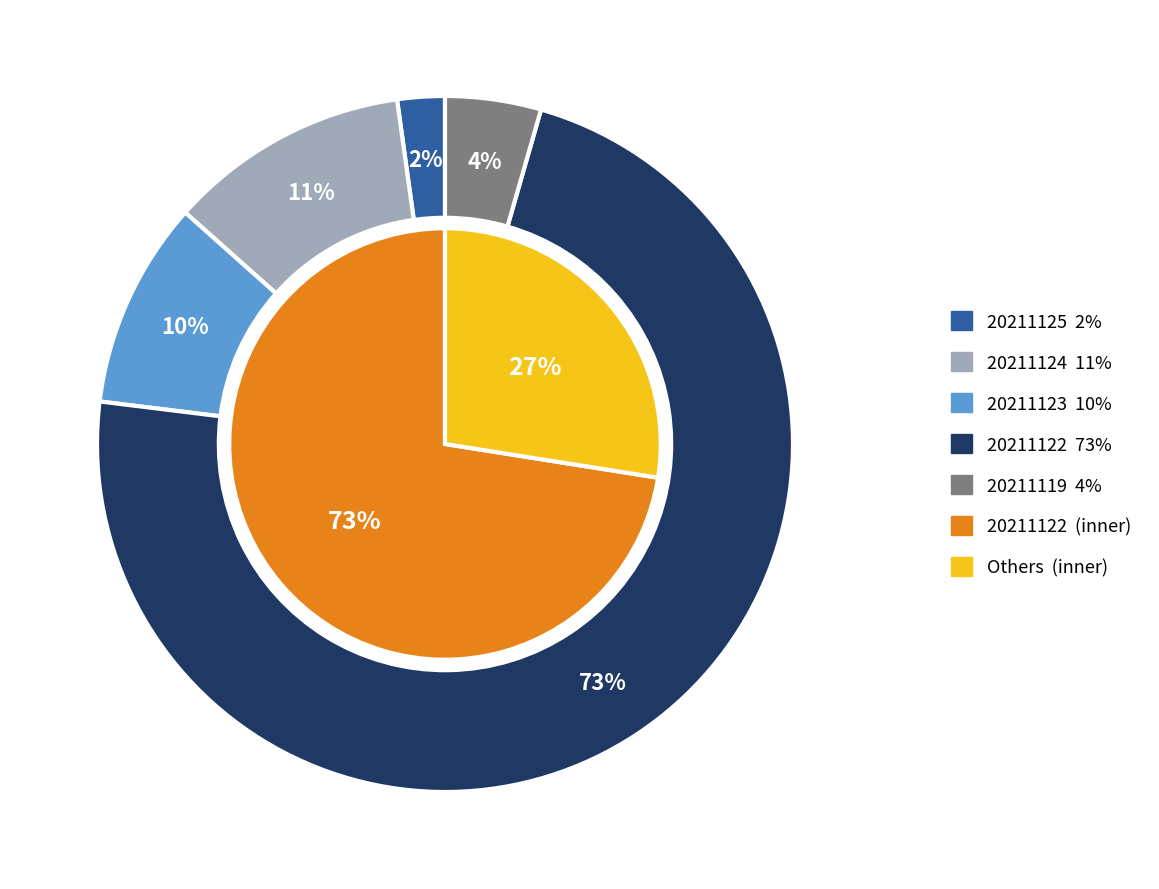

To the nearest percent, what is the combined percentage of 20211122090000 and 20211119090000?

77%